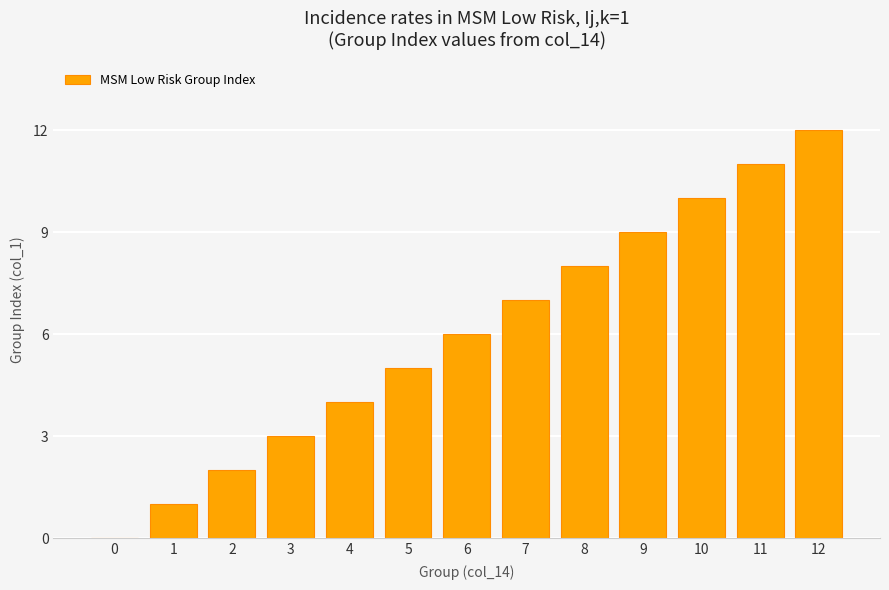

The value at 8 is 8. True or false?

True